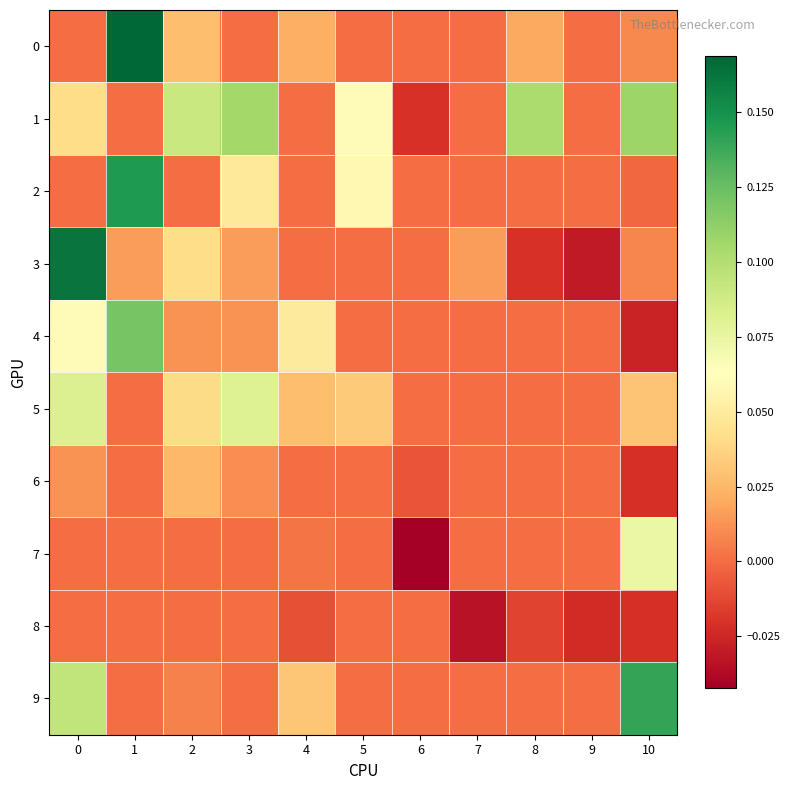

Reading left to right, list all the values displayed in this chart.

0: 0=0.0	1=0.2	2=0.0	3=0.0	4=0.0	5=0.0	6=0.0	7=0.0	8=0.0	9=0.0	10=0.0
1: 0=0.0	1=0.0	2=0.1	3=0.1	4=0.0	5=0.1	6=-0.0	7=0.0	8=0.1	9=0.0	10=0.1
2: 0=0.0	1=0.1	2=0.0	3=0.0	4=0.0	5=0.1	6=0.0	7=0.0	8=0.0	9=0.0	10=-0.0
3: 0=0.2	1=0.0	2=0.0	3=0.0	4=0.0	5=0.0	6=0.0	7=0.0	8=-0.0	9=-0.0	10=0.0
4: 0=0.1	1=0.1	2=0.0	3=0.0	4=0.0	5=0.0	6=0.0	7=0.0	8=0.0	9=0.0	10=-0.0
5: 0=0.1	1=0.0	2=0.0	3=0.1	4=0.0	5=0.0	6=0.0	7=0.0	8=0.0	9=0.0	10=0.0
6: 0=0.0	1=0.0	2=0.0	3=0.0	4=0.0	5=0.0	6=-0.0	7=0.0	8=0.0	9=0.0	10=-0.0
7: 0=0.0	1=0.0	2=0.0	3=0.0	4=0.0	5=0.0	6=-0.0	7=0.0	8=0.0	9=0.0	10=0.1
8: 0=0.0	1=0.0	2=0.0	3=0.0	4=-0.0	5=0.0	6=0.0	7=-0.0	8=-0.0	9=-0.0	10=-0.0
9: 0=0.1	1=0.0	2=0.0	3=0.0	4=0.0	5=0.0	6=0.0	7=0.0	8=0.0	9=0.0	10=0.1